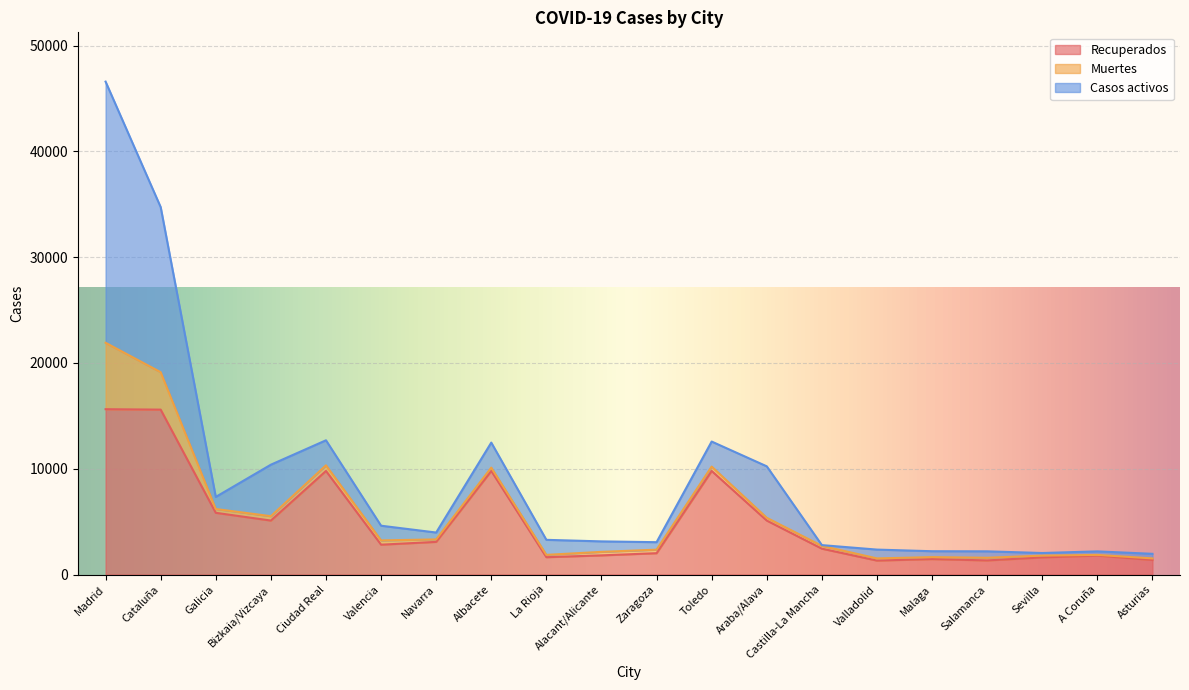

True or false: Muertes and Recuperados cross at least once.

False